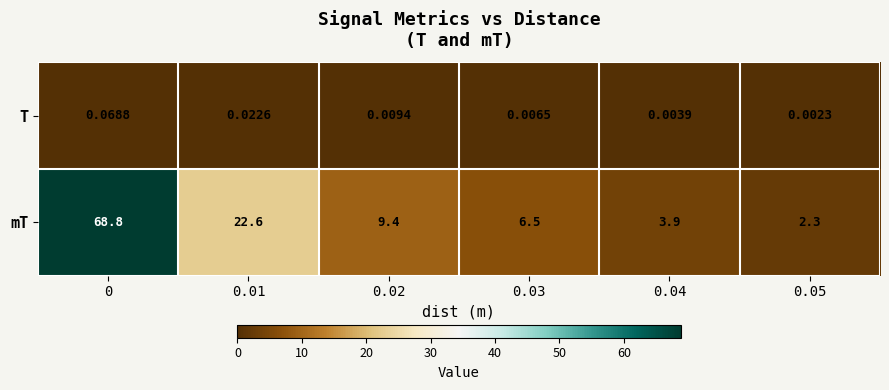

List the series in order of their overall mean, lowest first.

T, mT